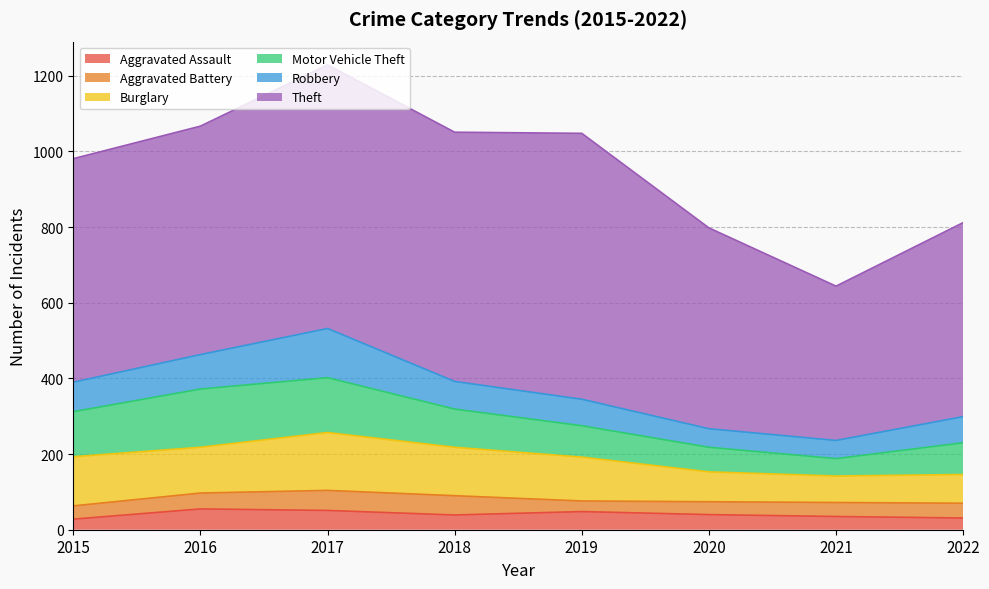

Where is the first local minimum for Theft?

2018